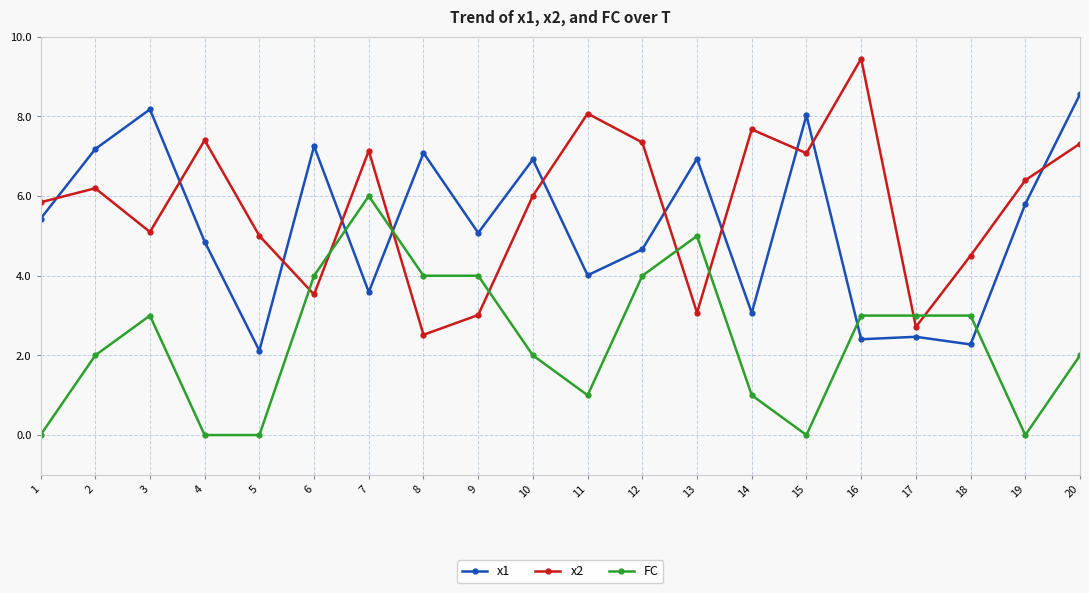

What is the greatest value displayed?

9.4